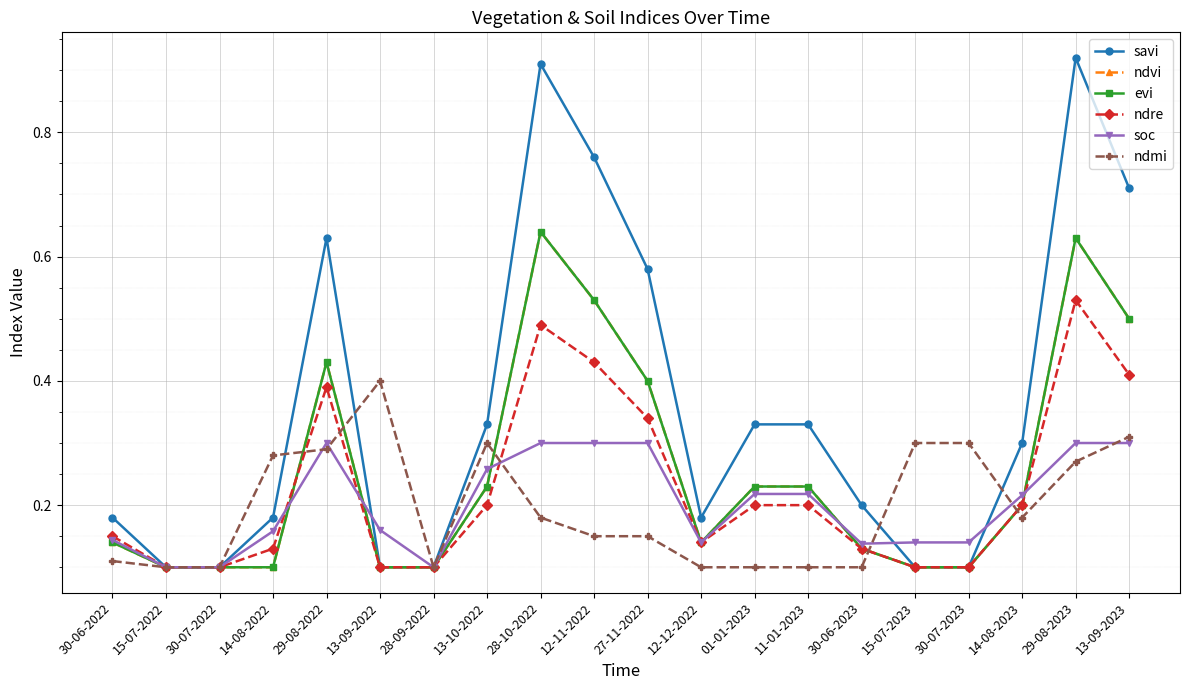

Where is soc nearest to the value 0?

15-07-2022